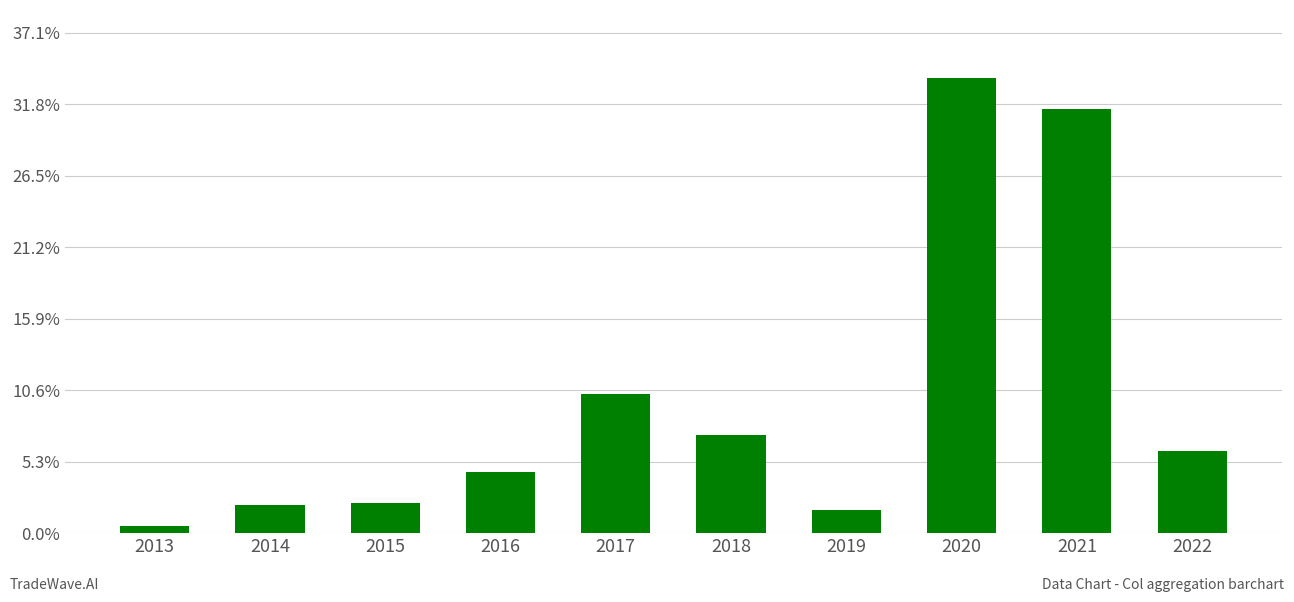

Reading left to right, extract all data points from this chart.

0.0	0.0	0.0	0.0	0.1	0.1	0.0	0.3	0.3	0.1